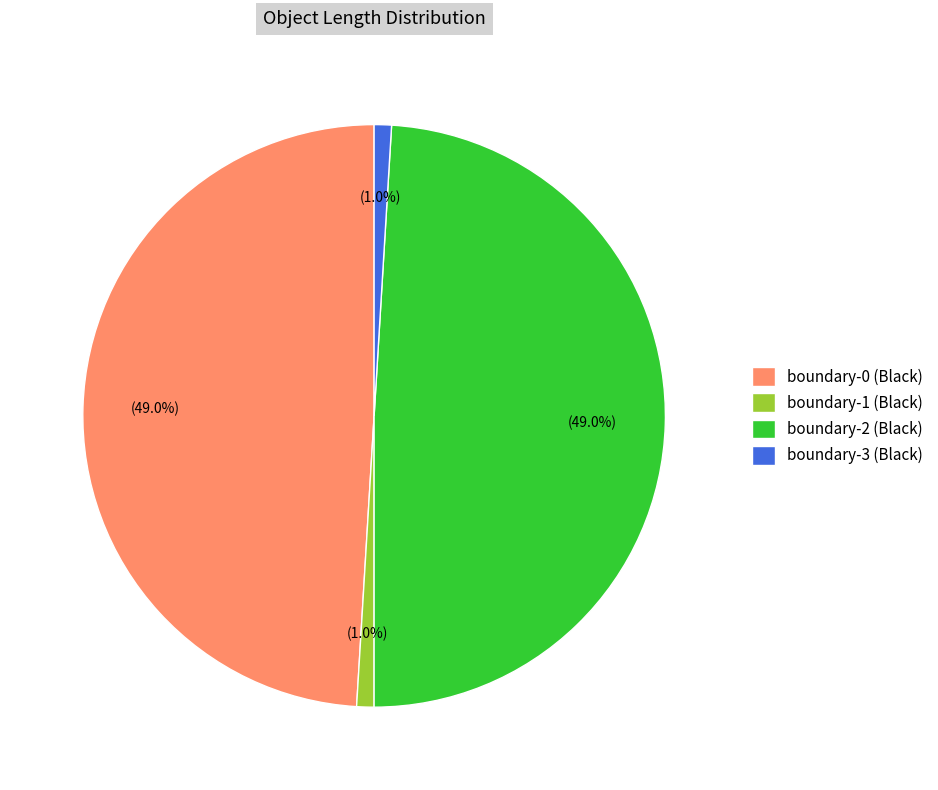

How many slices are in this pie chart?

4